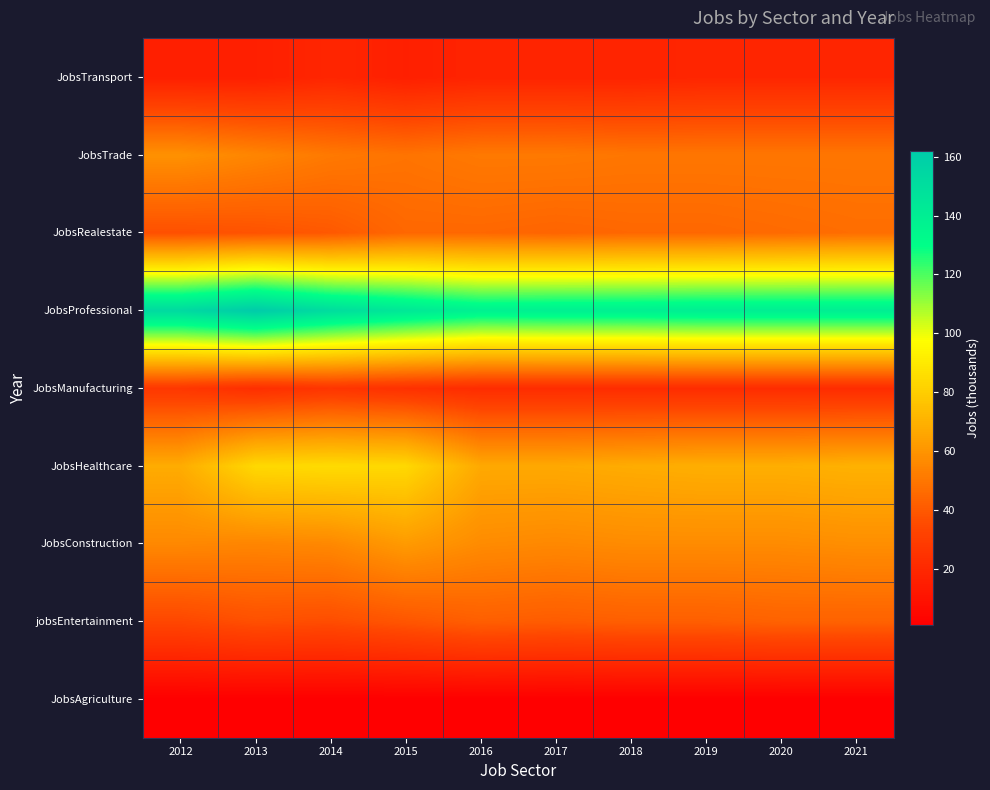

Between 2015 and 2018, which series saw the biggest shift?

JobsHealthcare